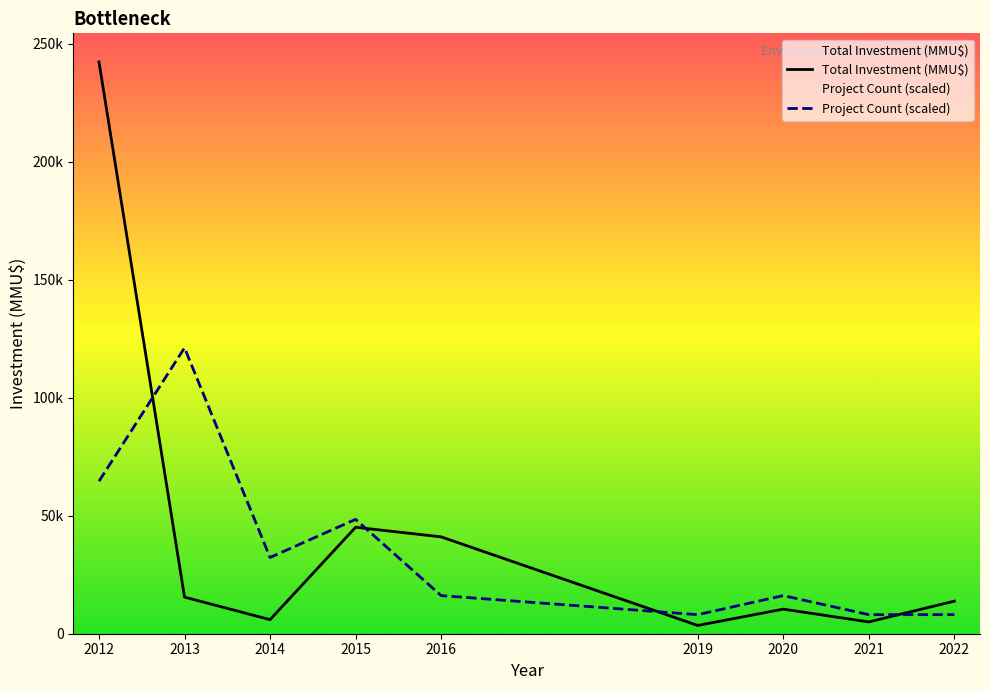

What is the difference between the highest and lowest values at 2013?

105679.0